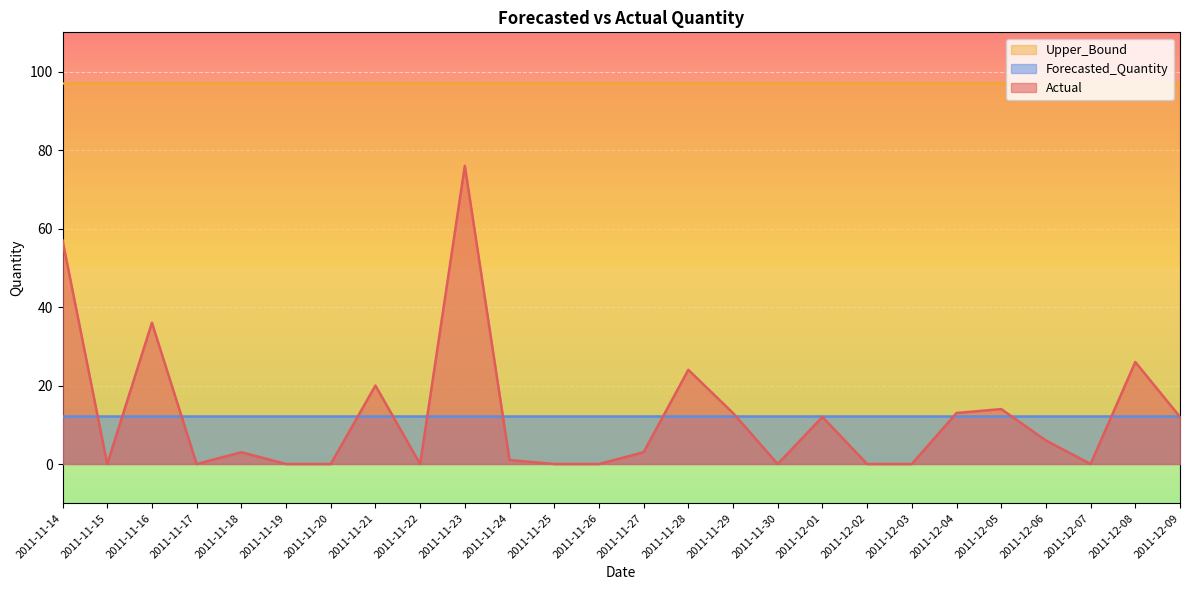

Which label corresponds to the smallest value in the chart?

2011-11-15